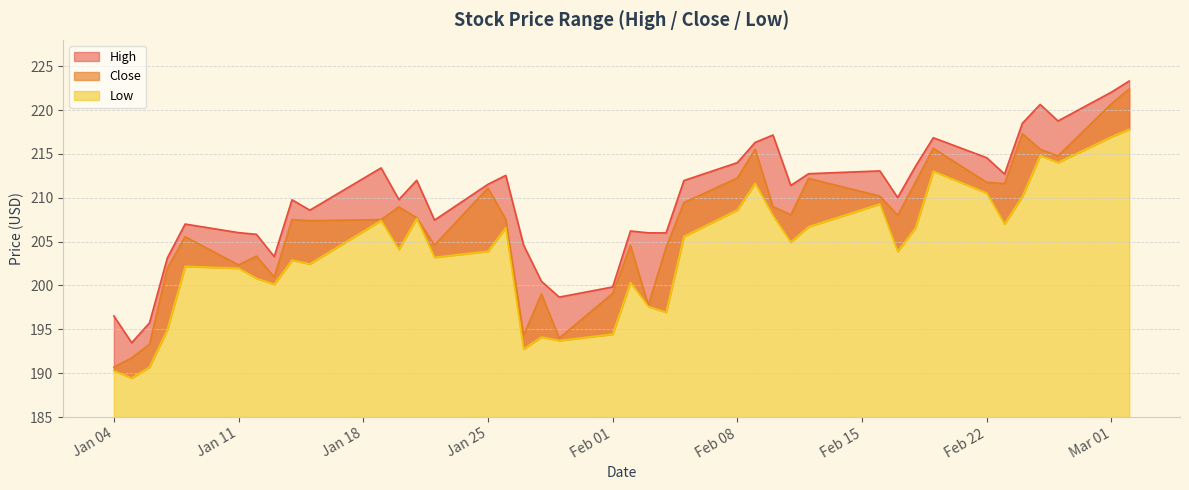

What is the label of the 10th point from the left?

2021-01-15